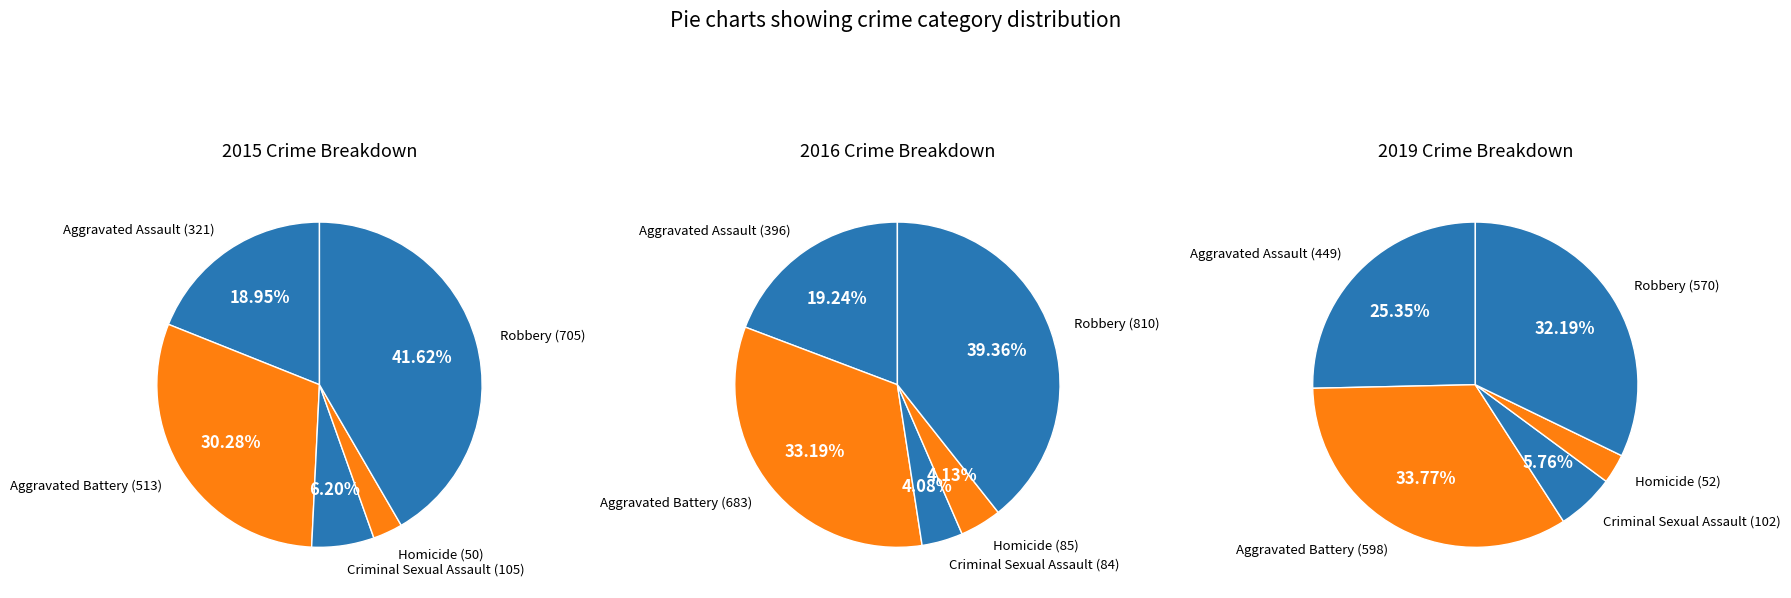

Which slice is the smallest?

Homicide